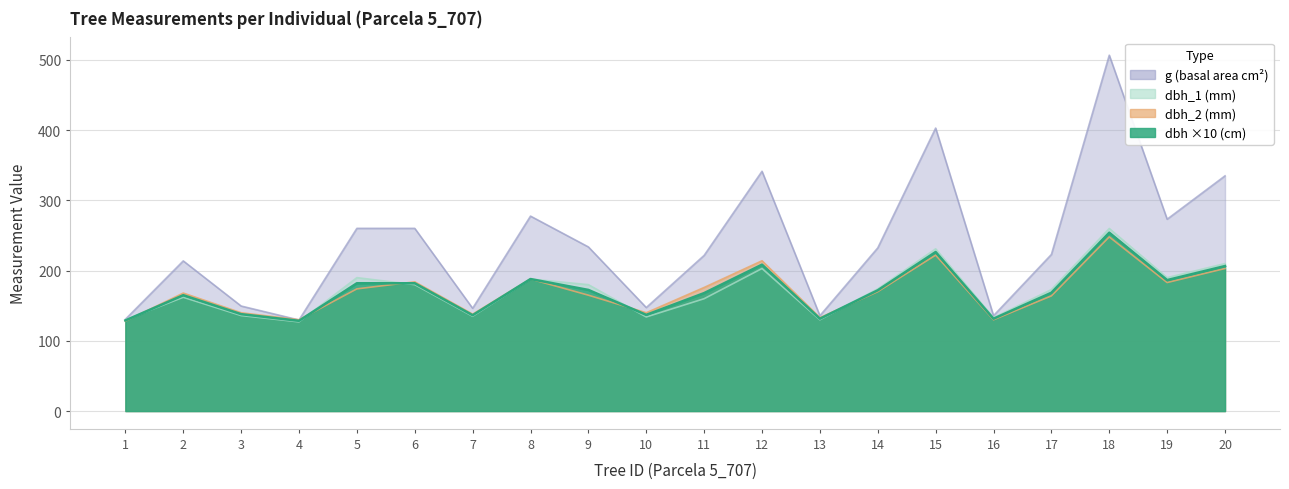

What is the total value across all series at 12?

966.9